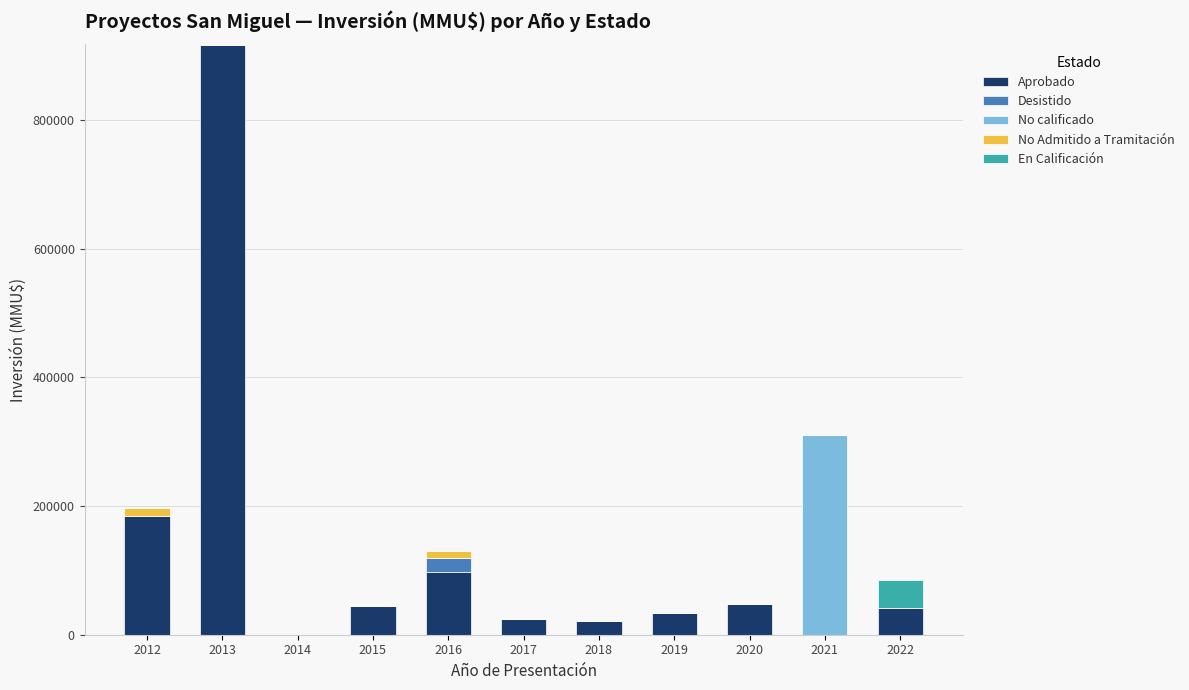

The value of Aprobado at 2020 is 47000. True or false?

True